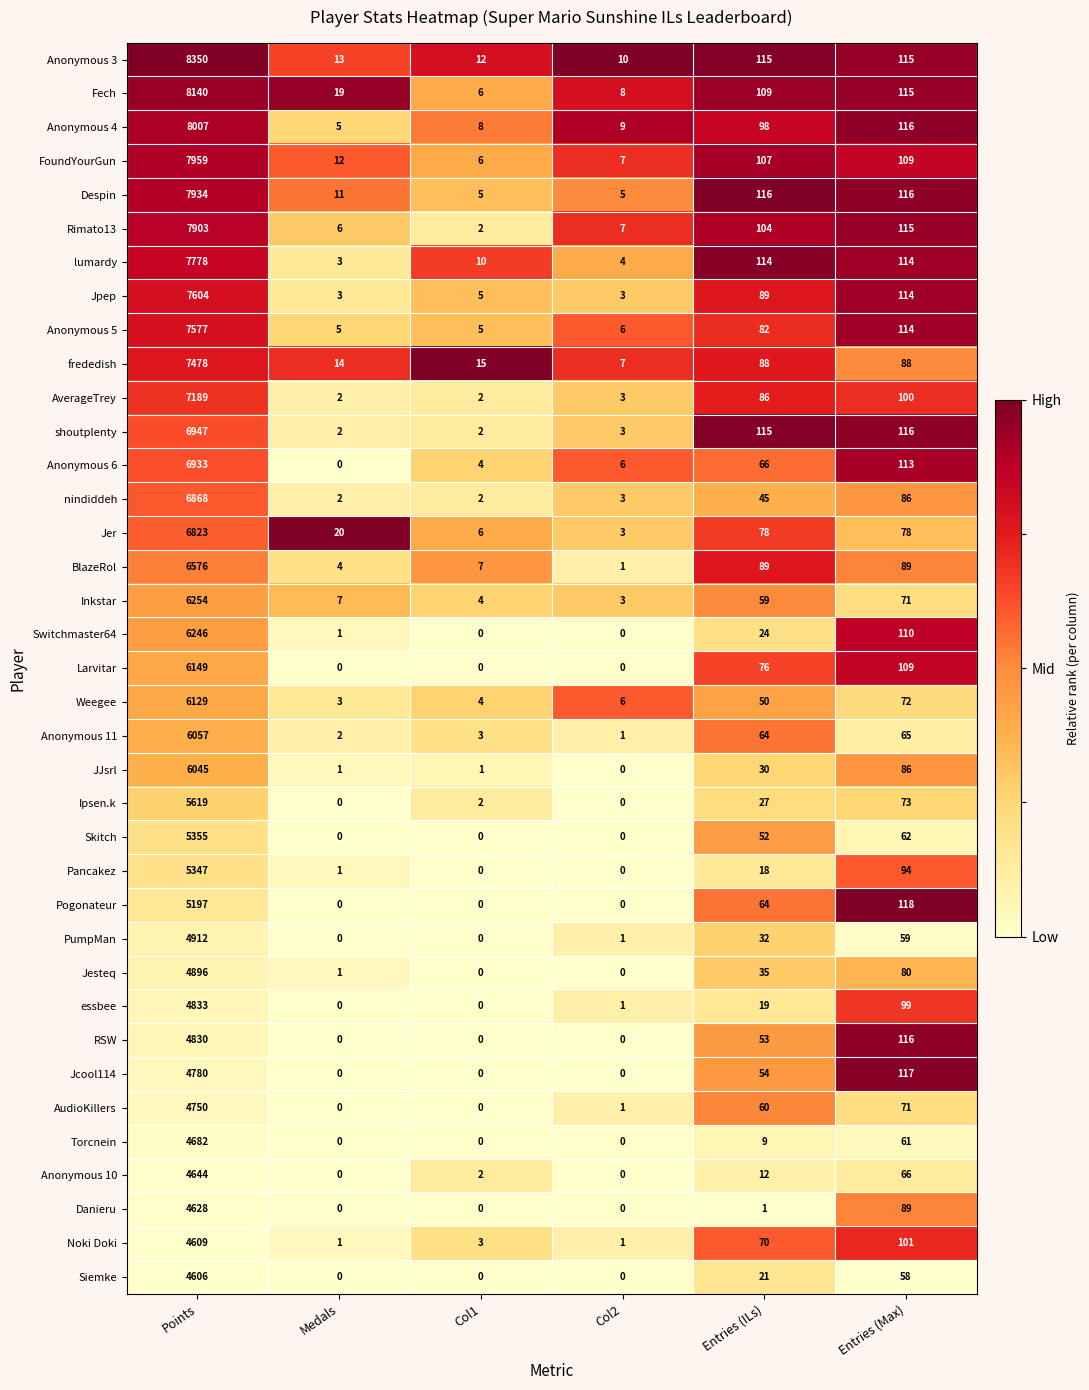

What is the difference between the maximum and minimum values in the FoundYourGun series?

7953